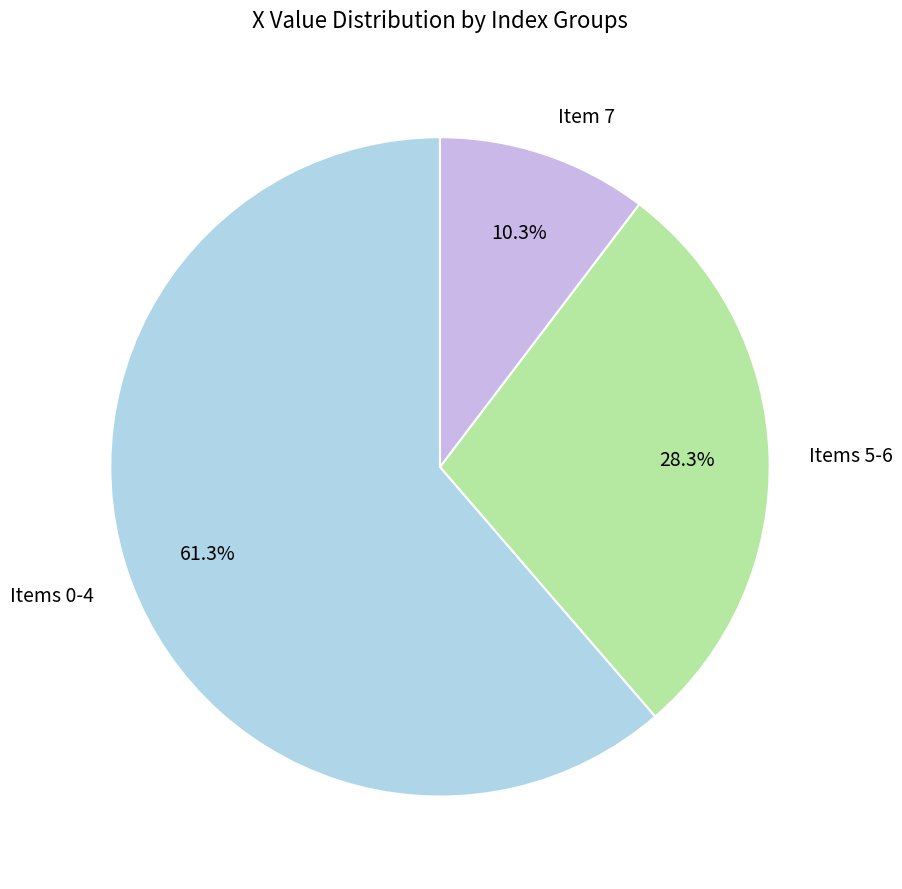

Count the number of slices in the pie.

3